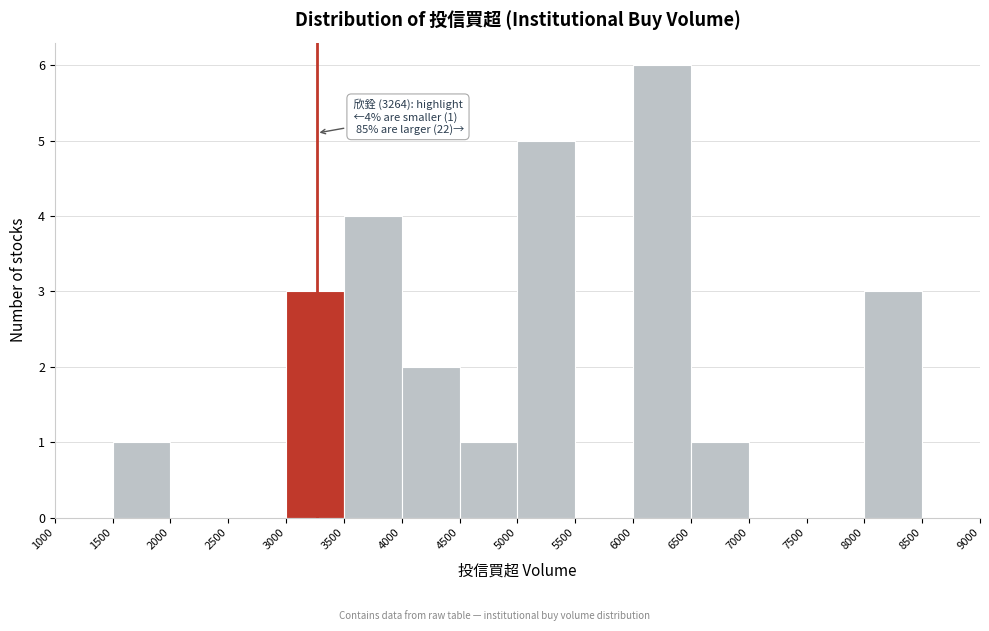

Which range on the x-axis has the tallest bar?

6000 to 6500